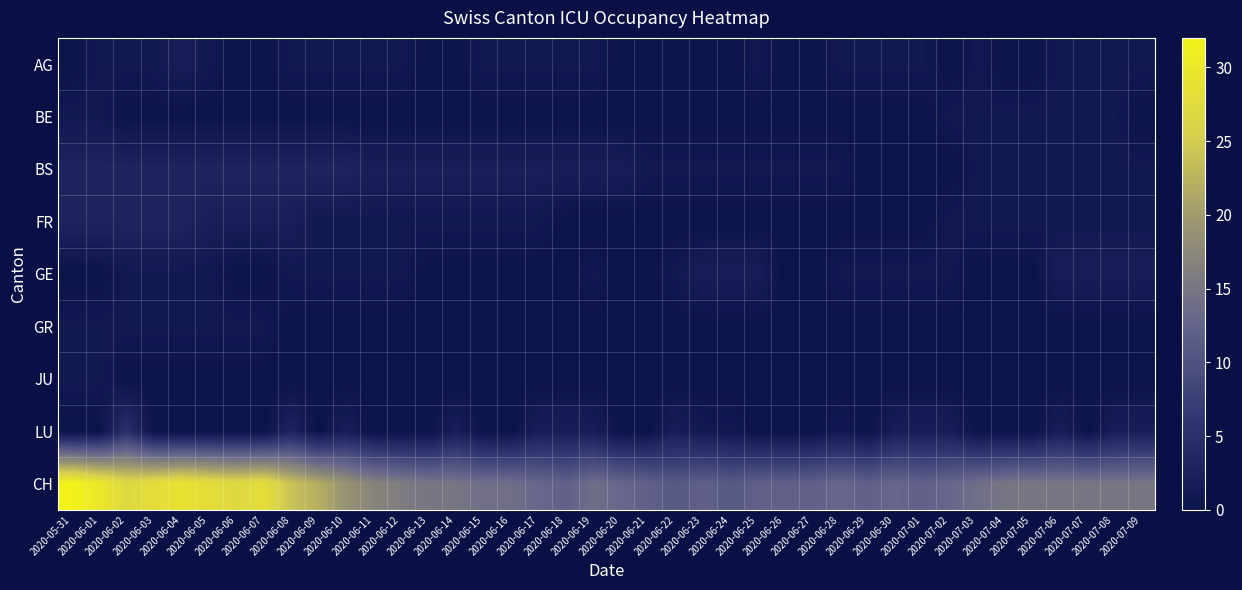

At 2020-06-29, list the series in order from smallest to largest.

BE, BS, FR, GR, JU, LU, AG, GE, CH